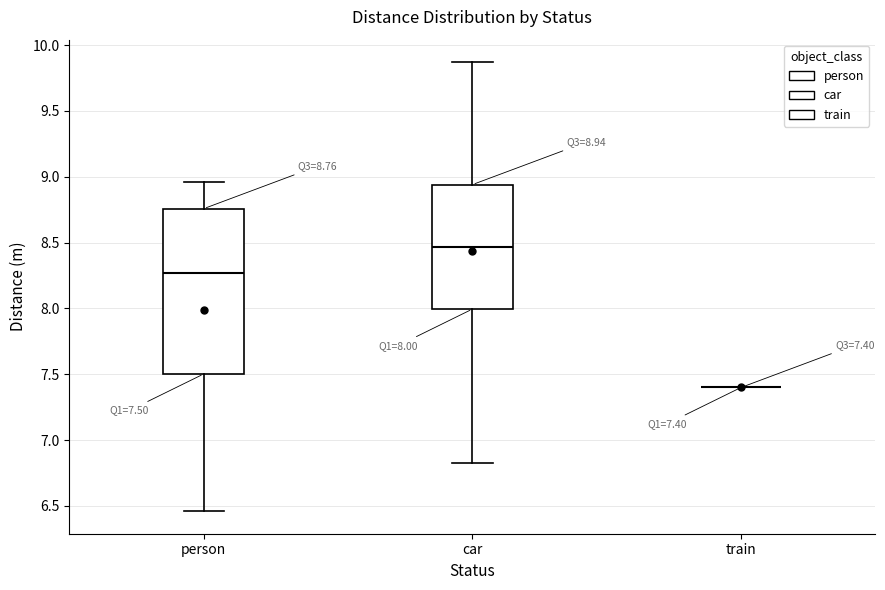

Which box is the tallest, from its lower edge to its upper edge?

person